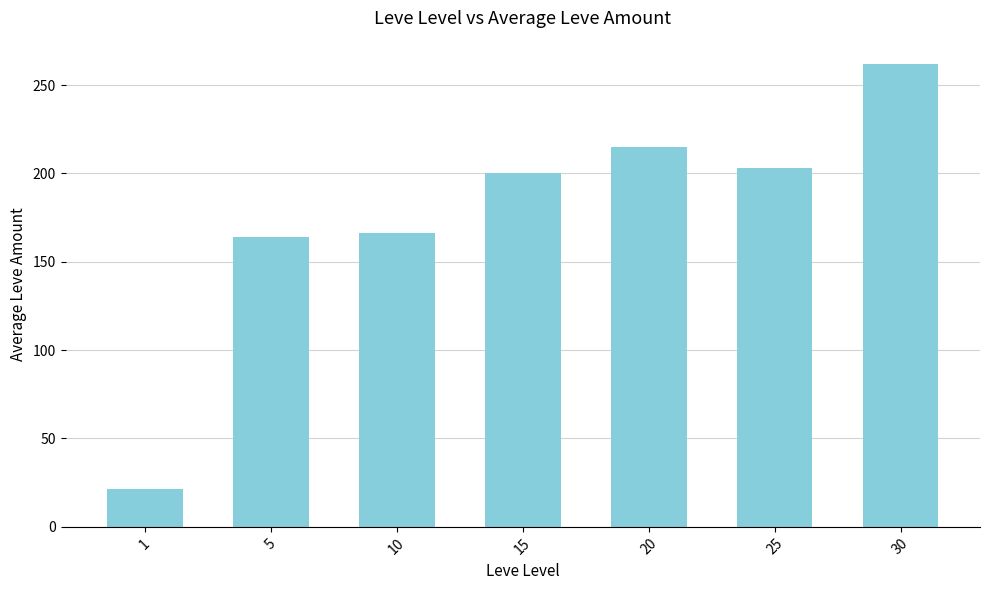

True or false: the data shows 203.2 at 25.

True